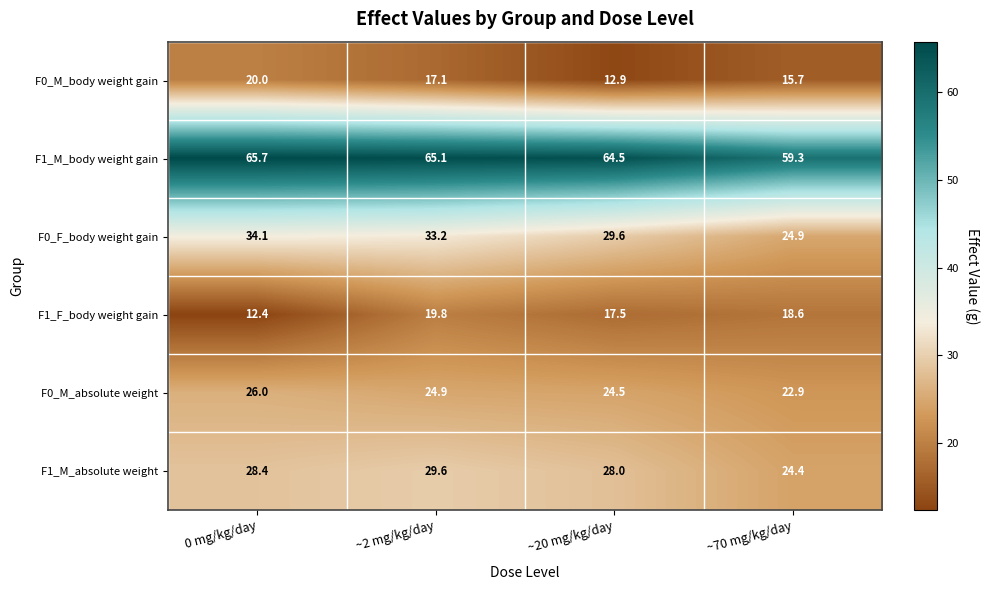

Where does the F1_M_absolute weight series first go above 28?

0 mg/kg/day